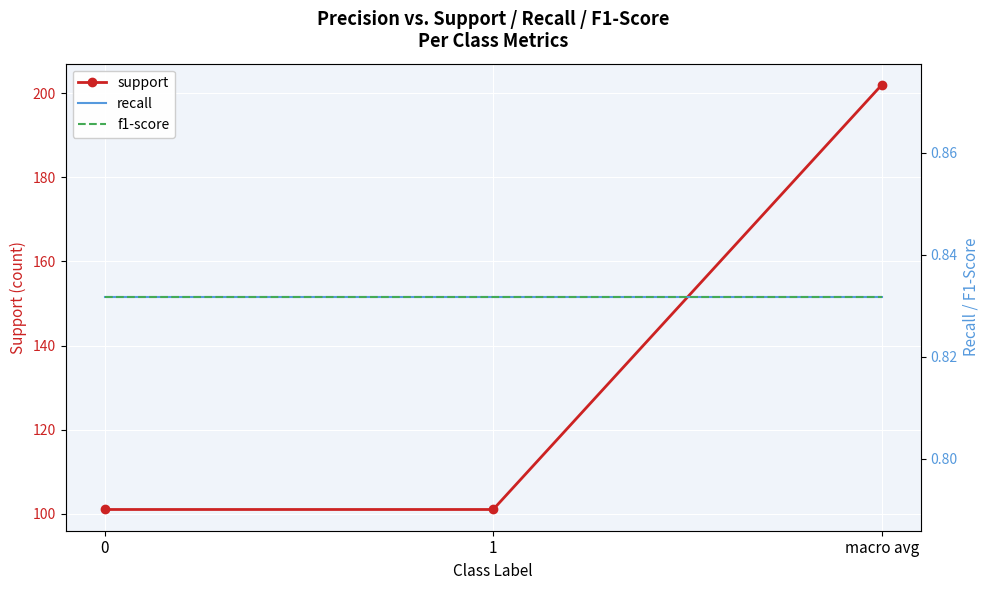

Which series has the largest range (max minus min)?

support